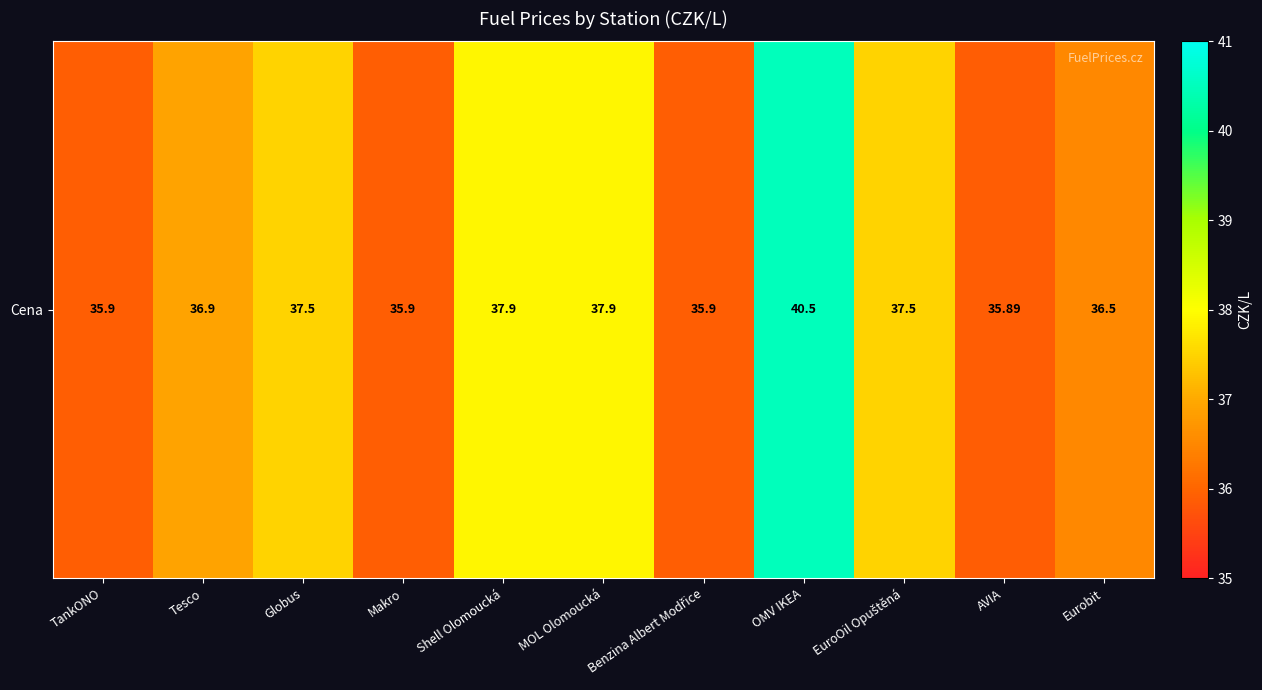

How many data points are less than 36?

4